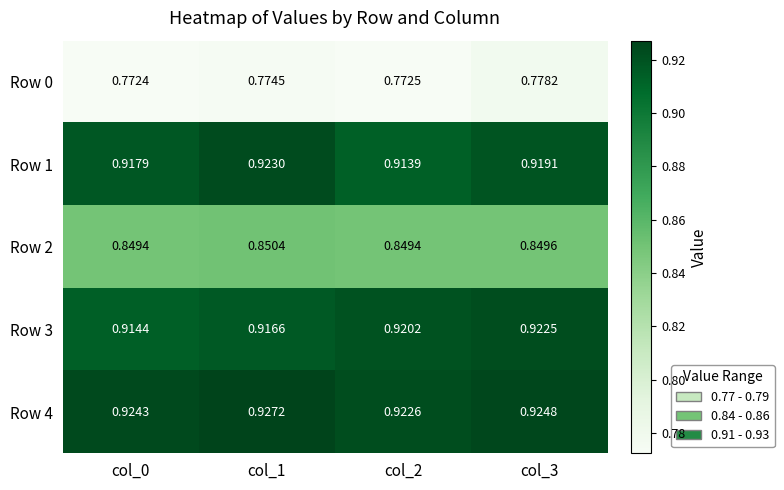

Is the value of Row 3 at col_0 greater than the value of Row 1 at col_3?

No